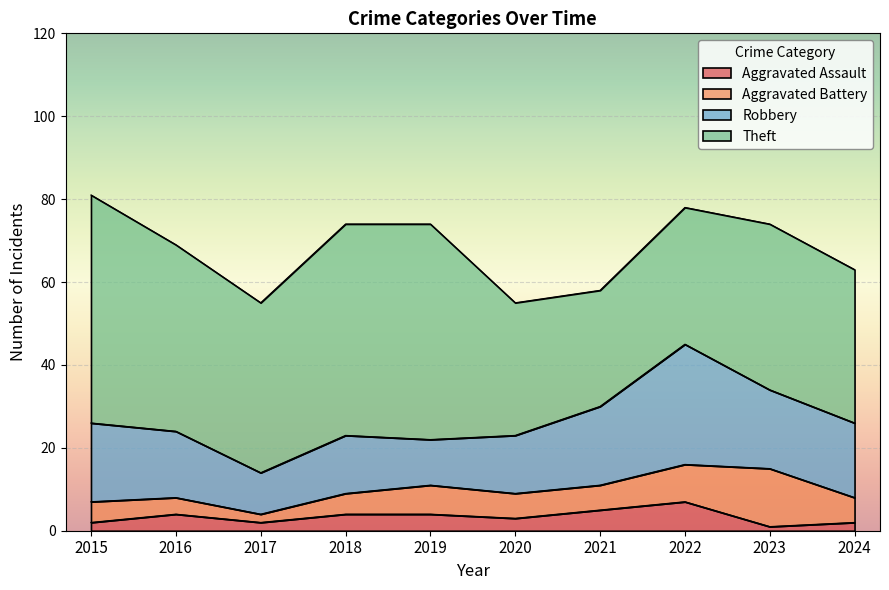

How many data points in Aggravated Assault are above 4?

2